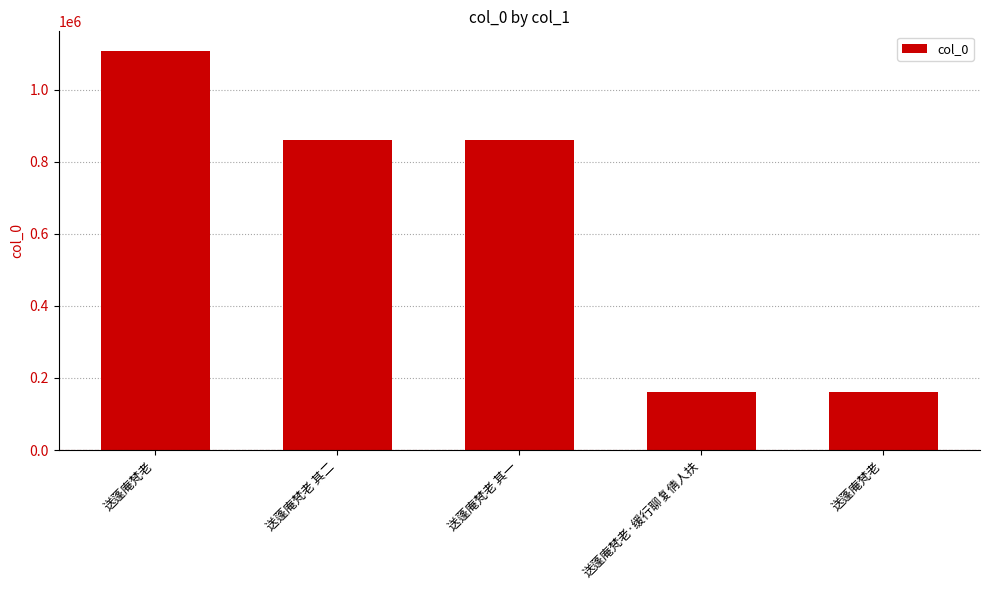

Between 送蓬庵梵老·缓行聊复倩人扶 and 送蓬庵梵老 其一, which is larger?

送蓬庵梵老 其一